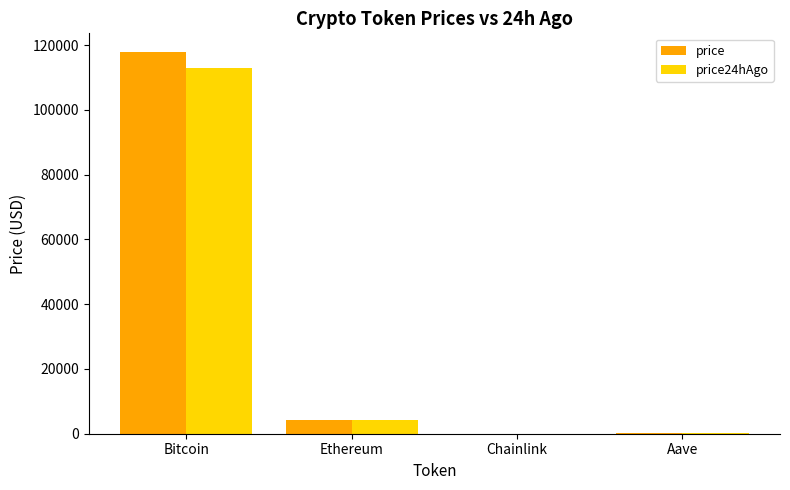

The value of price24hAgo at Ethereum is 4104.6. True or false?

True